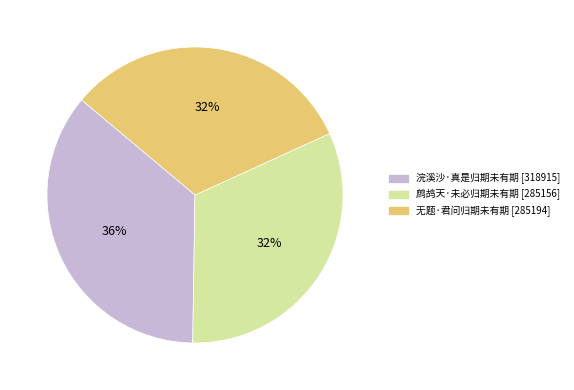

To the nearest percent, what is the difference between the largest and smallest slice percentages?

4%